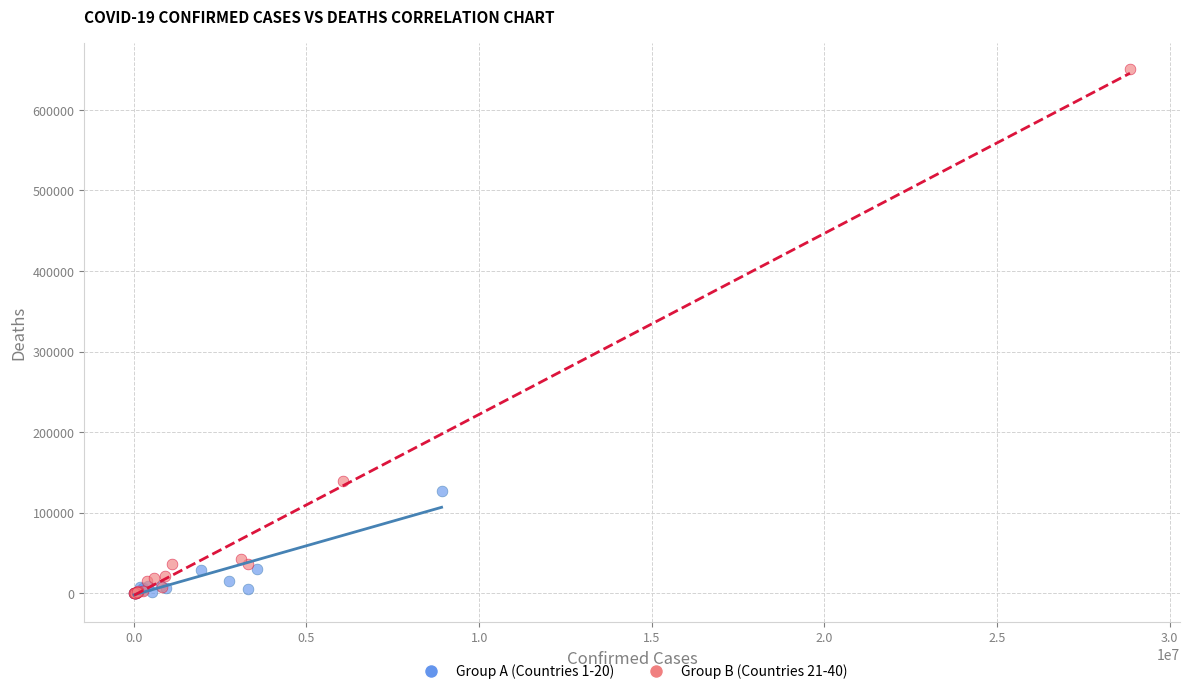

Which series has the largest Y range (max minus min)?

Group B (Countries 21-40)